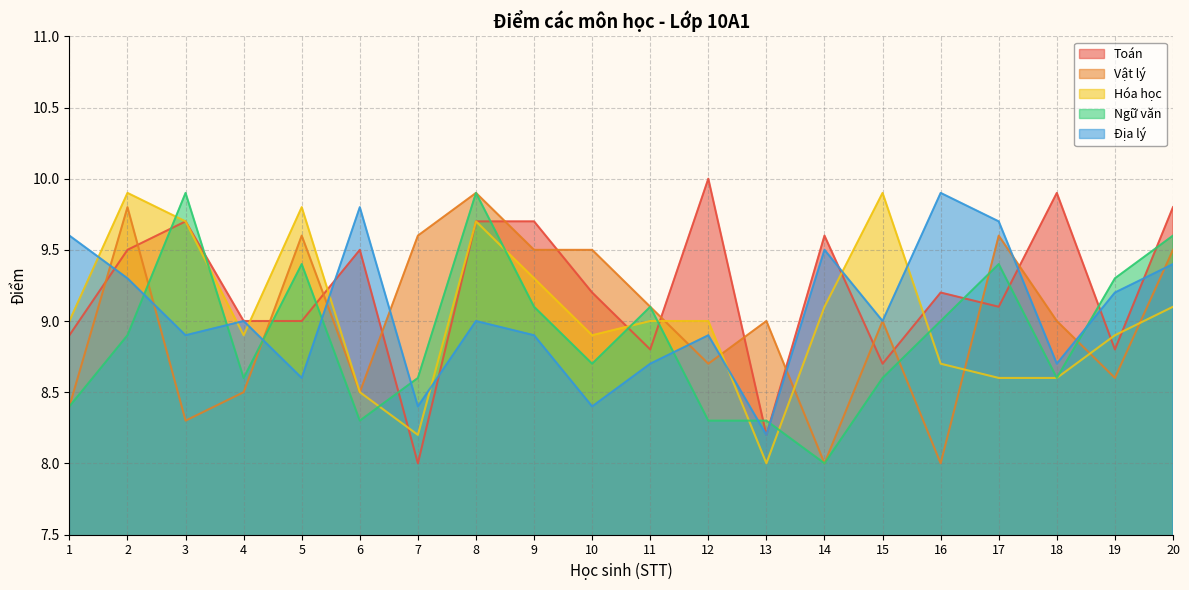

How many data points in Toán are above 9?

12